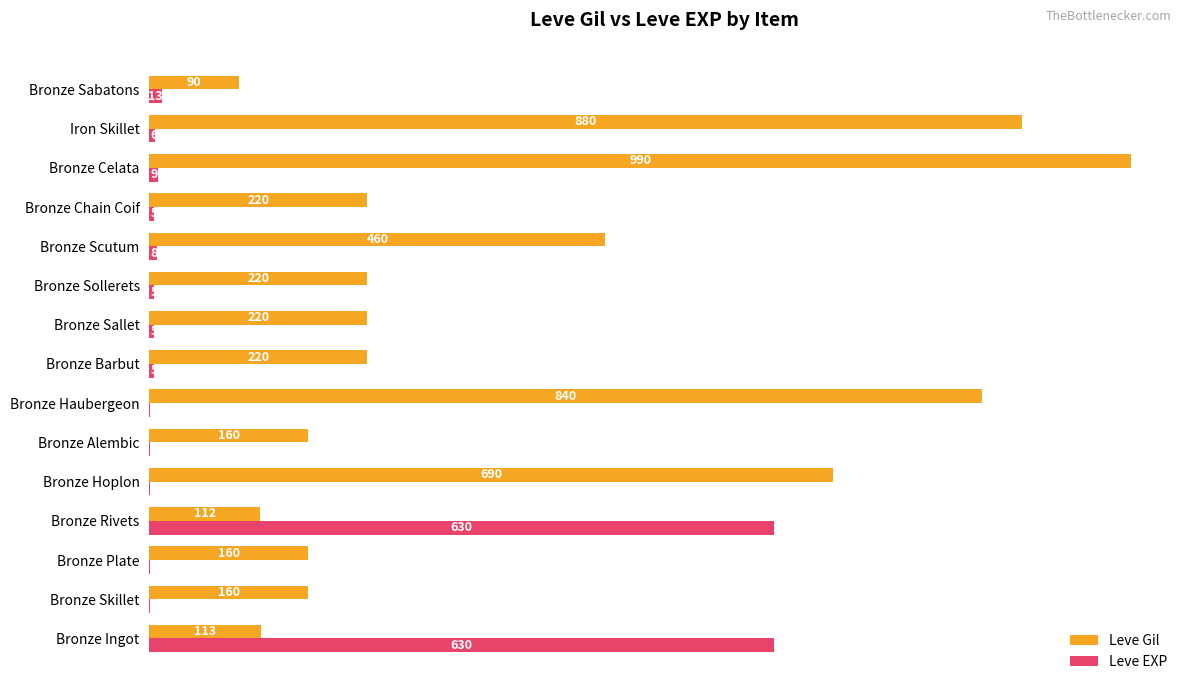

At which category is the sum across all series the highest?

Bronze Celata